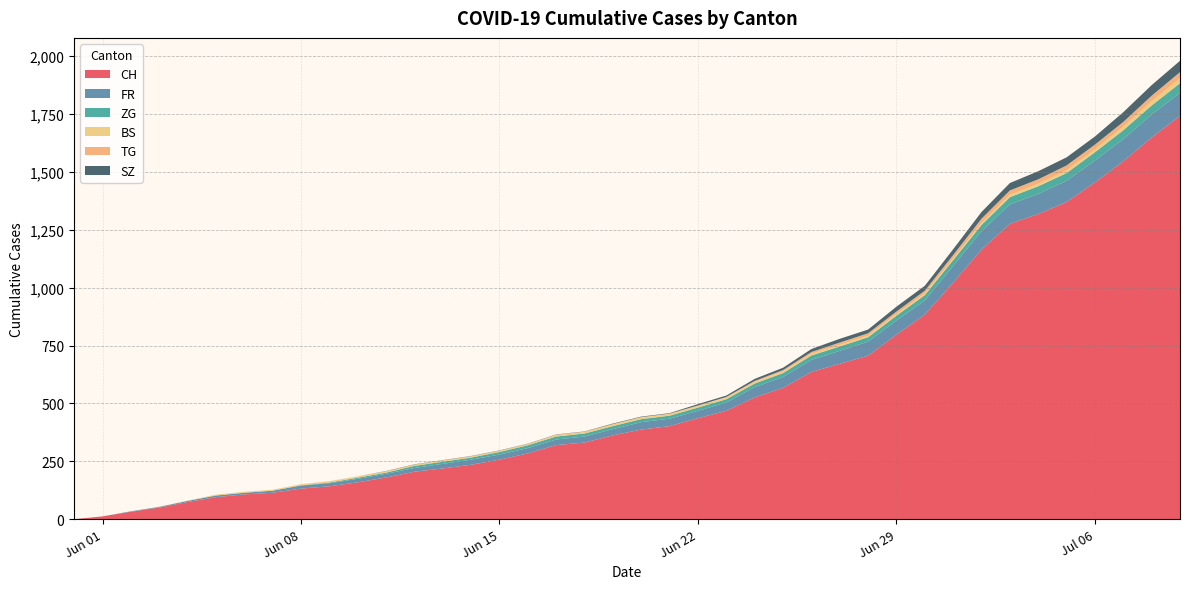

What is the highest value of the CH series?

1742